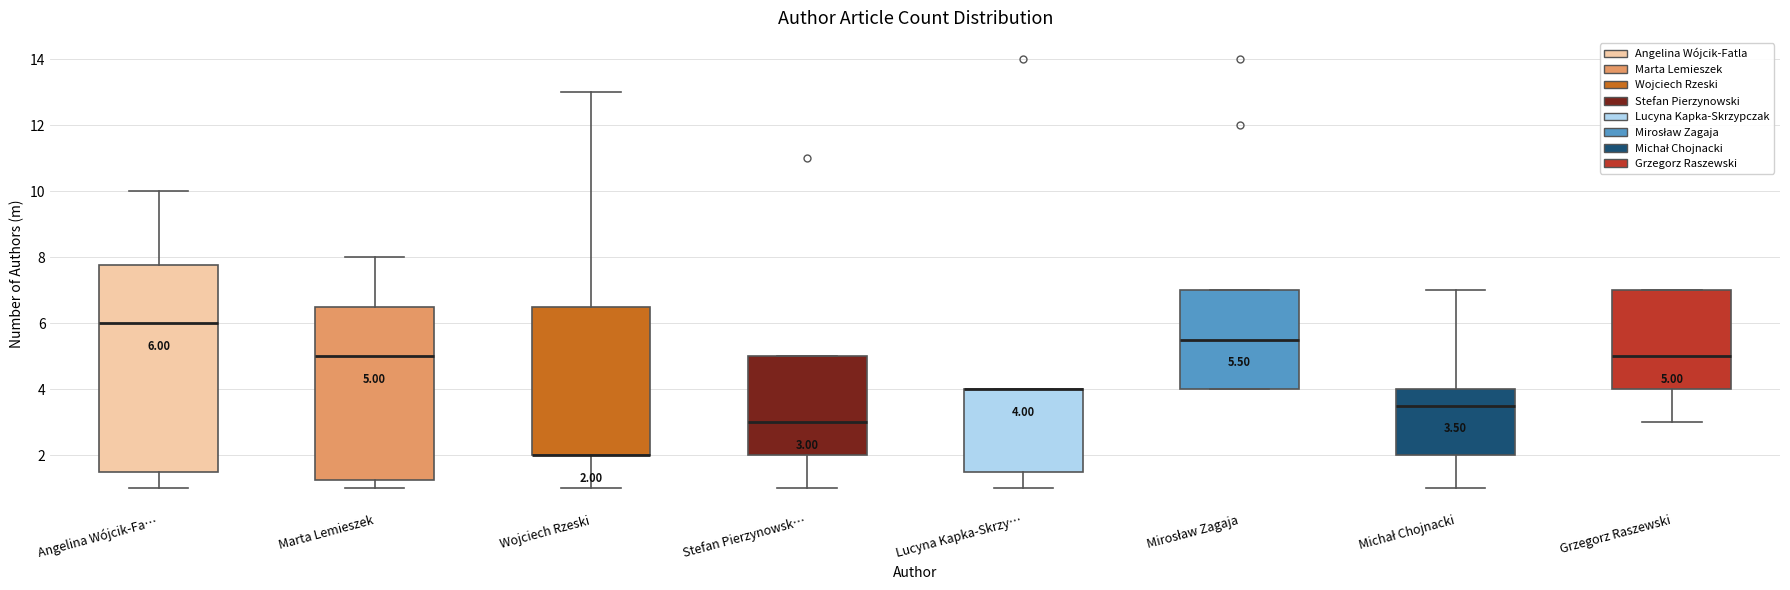

Comparing the boxes themselves (not the whiskers), which one is the tallest?

Angelina Wójcik-Fa…